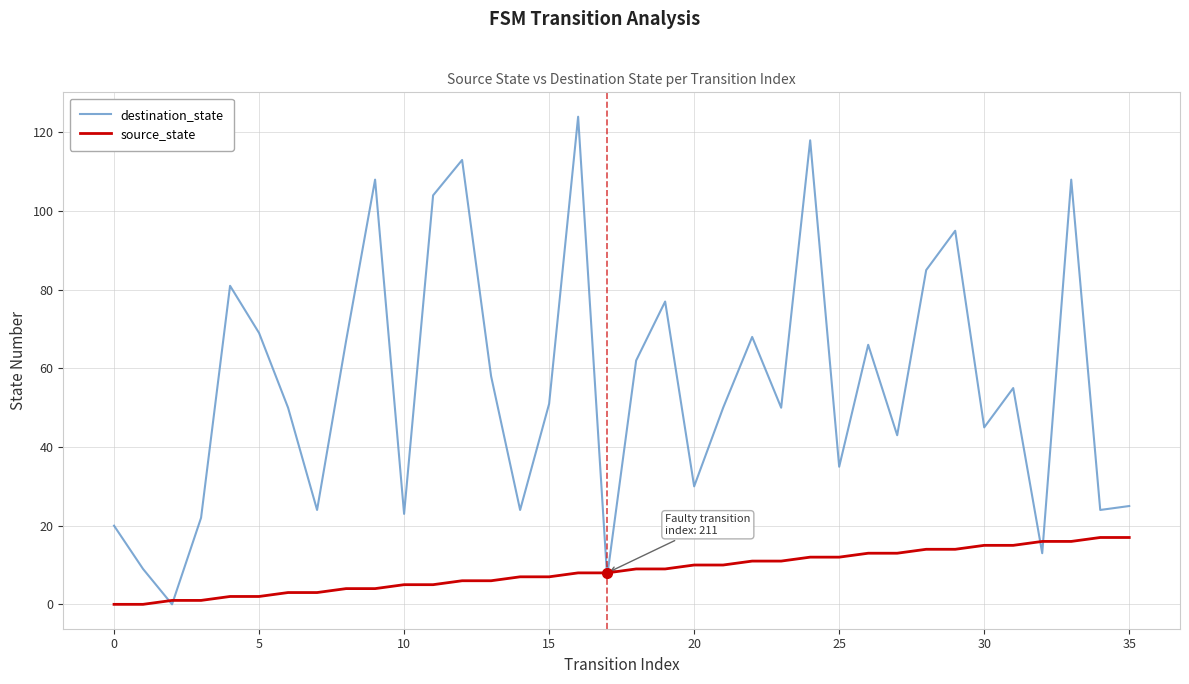

Does the chart have visible grid lines?

Yes